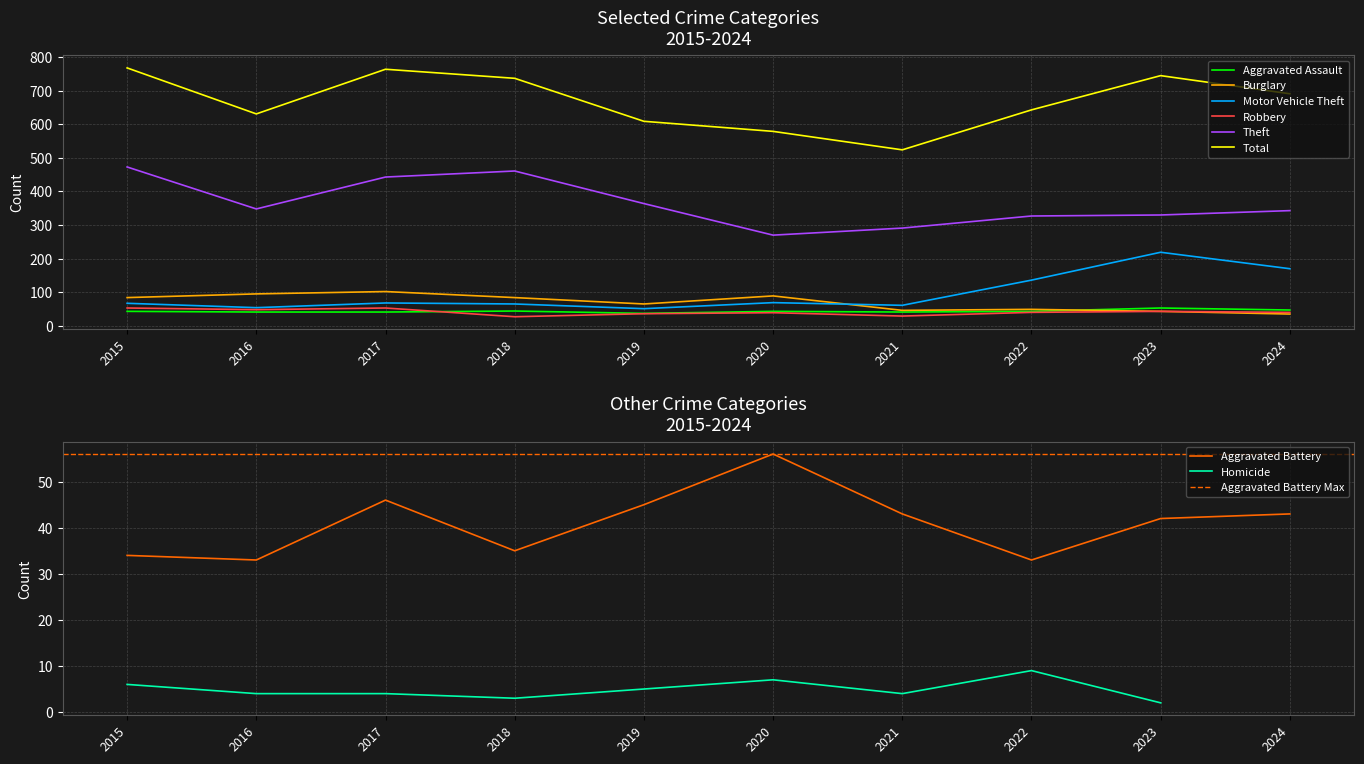

What is the maximum value for Aggravated Assault?

53